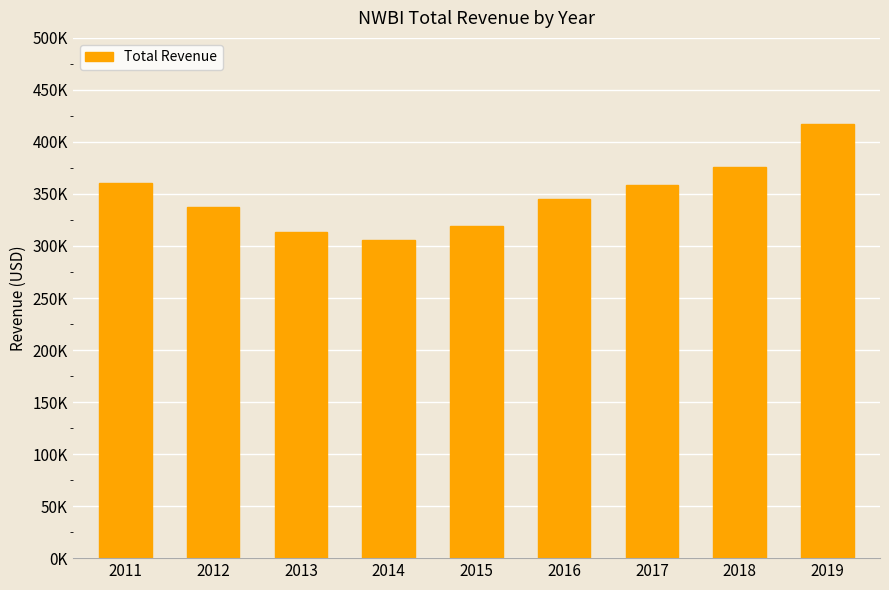

Does the chart contain any negative values?

No